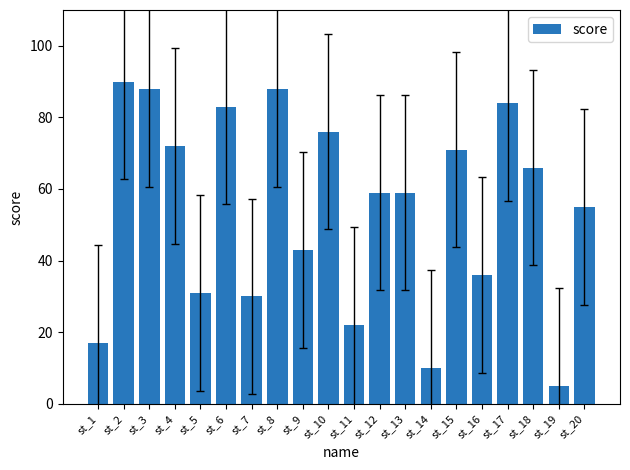

What is the value of the 8th bar from the left?

88